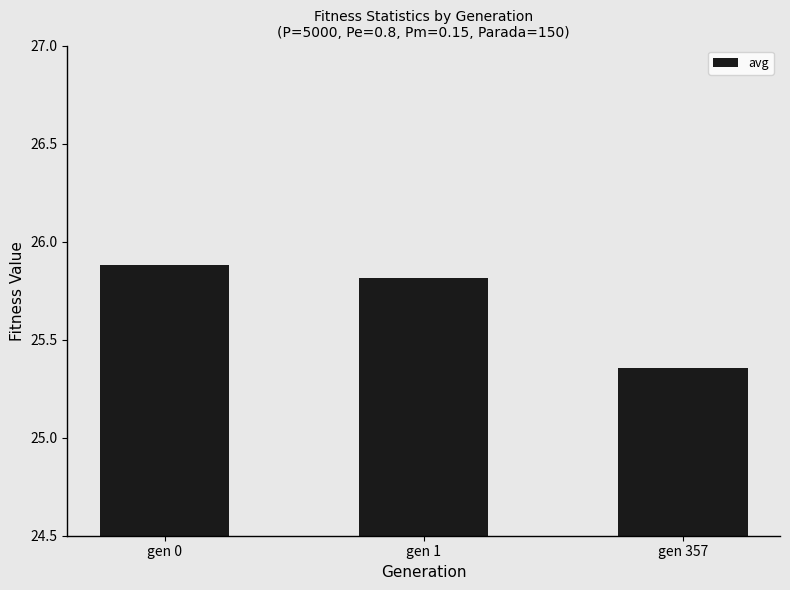

How many values are between 25 and 26?

3